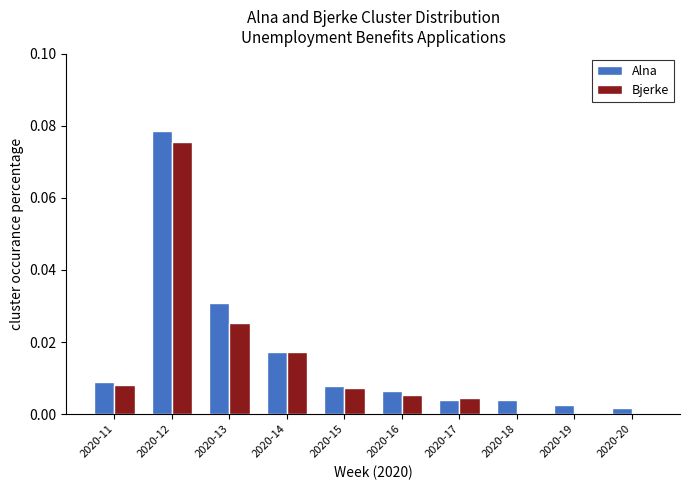

The value of Bjerke at 2020-18 is 0.0. True or false?

True